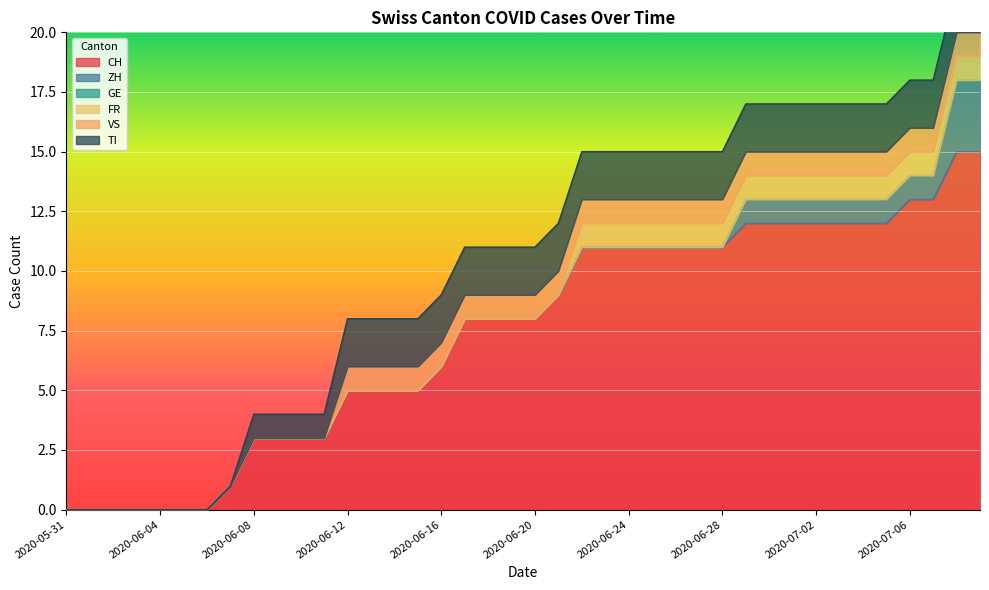

Which category has the lowest value in the FR series?

2020-05-31